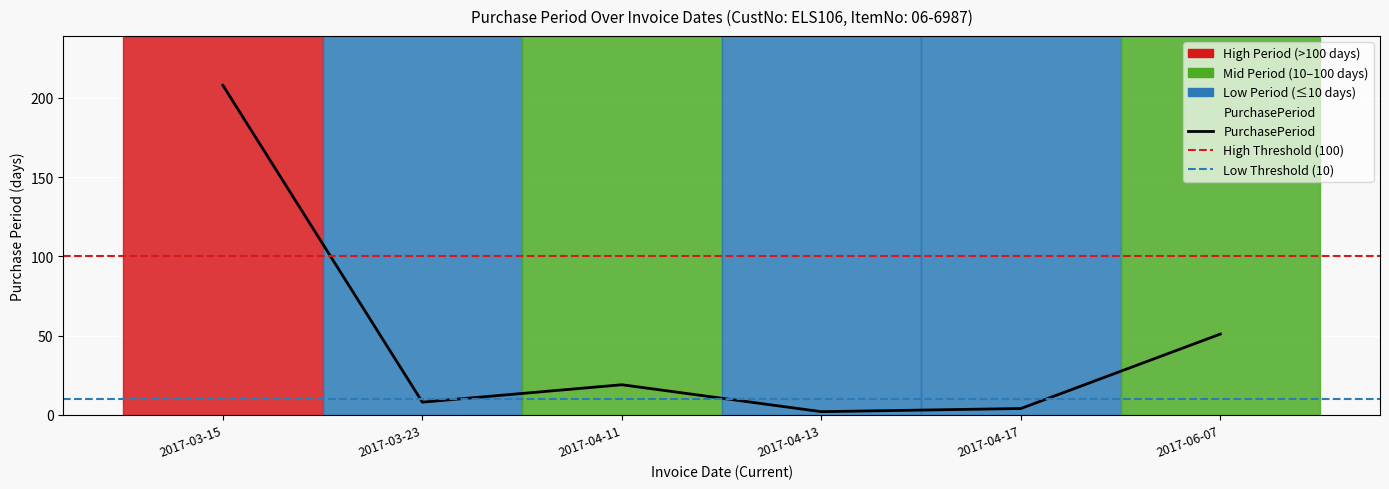

How many values exceed 19?

2